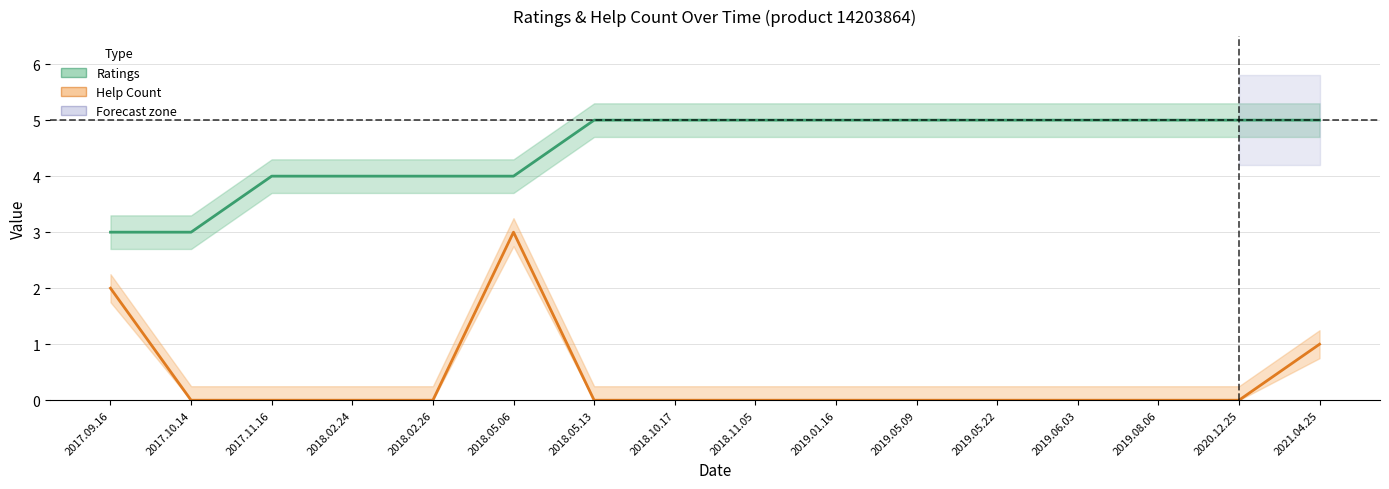

At which label is Ratings closest to 4?

2017.11.16